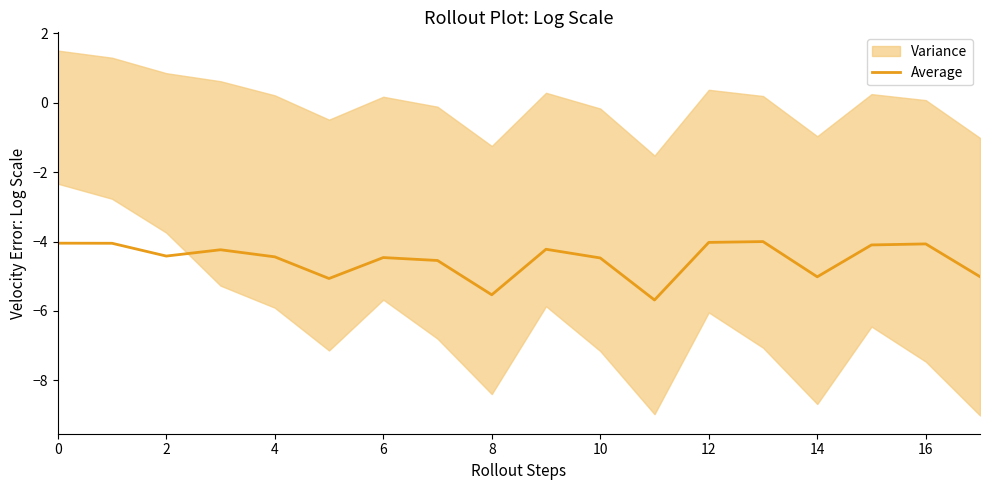

The chart shows a value of -1.9 at 17. True or false?

False